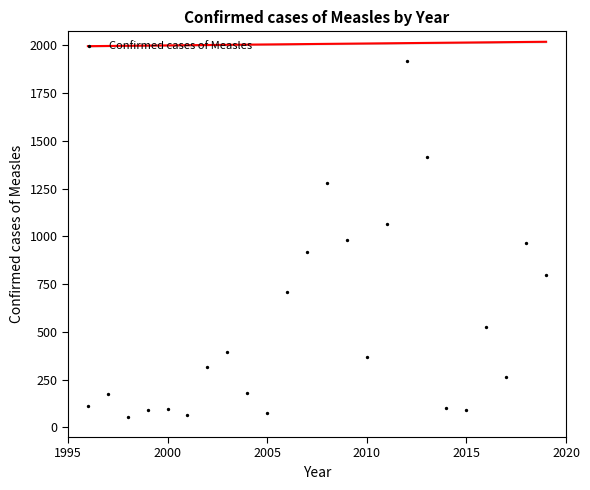

What is the range of X values (max minus min)?

23